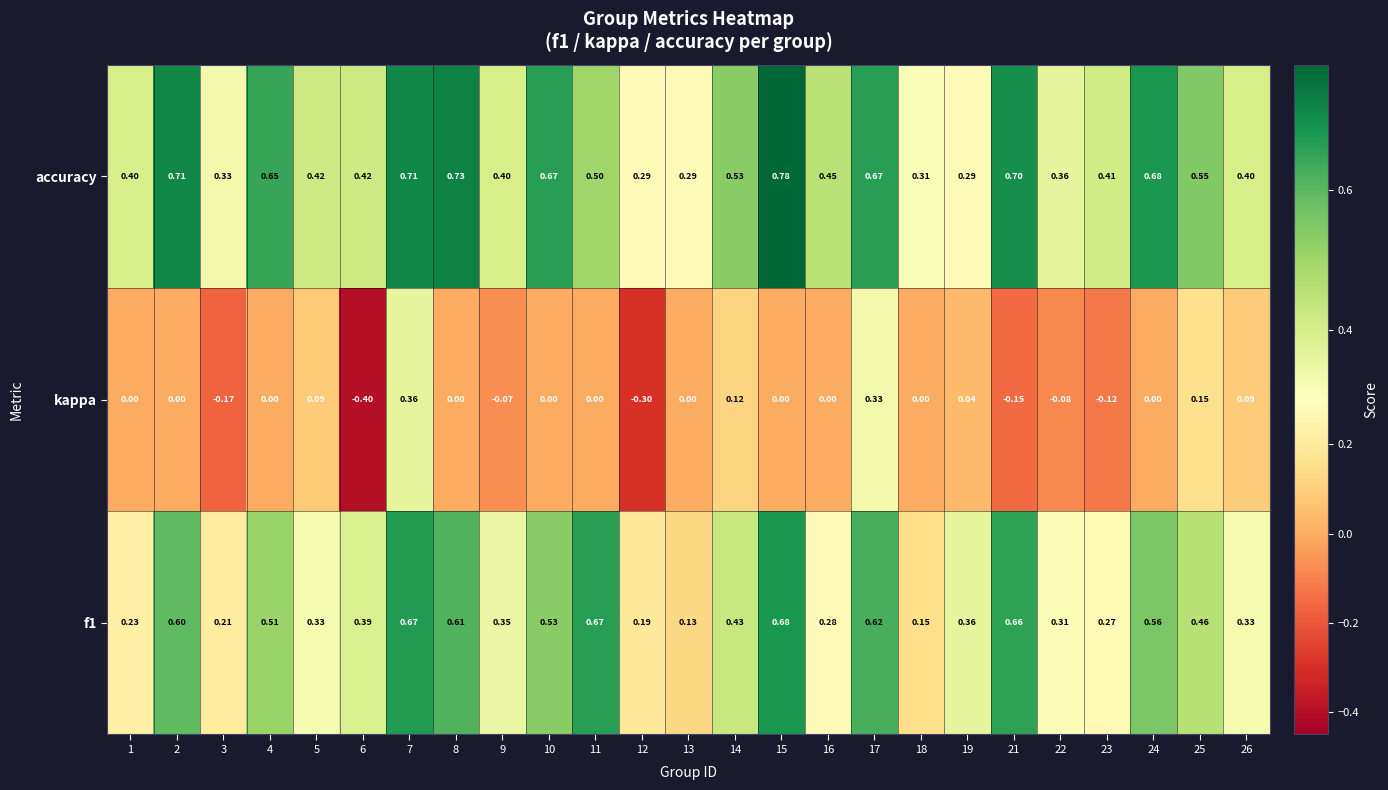

Which series has the largest total across all categories?

accuracy